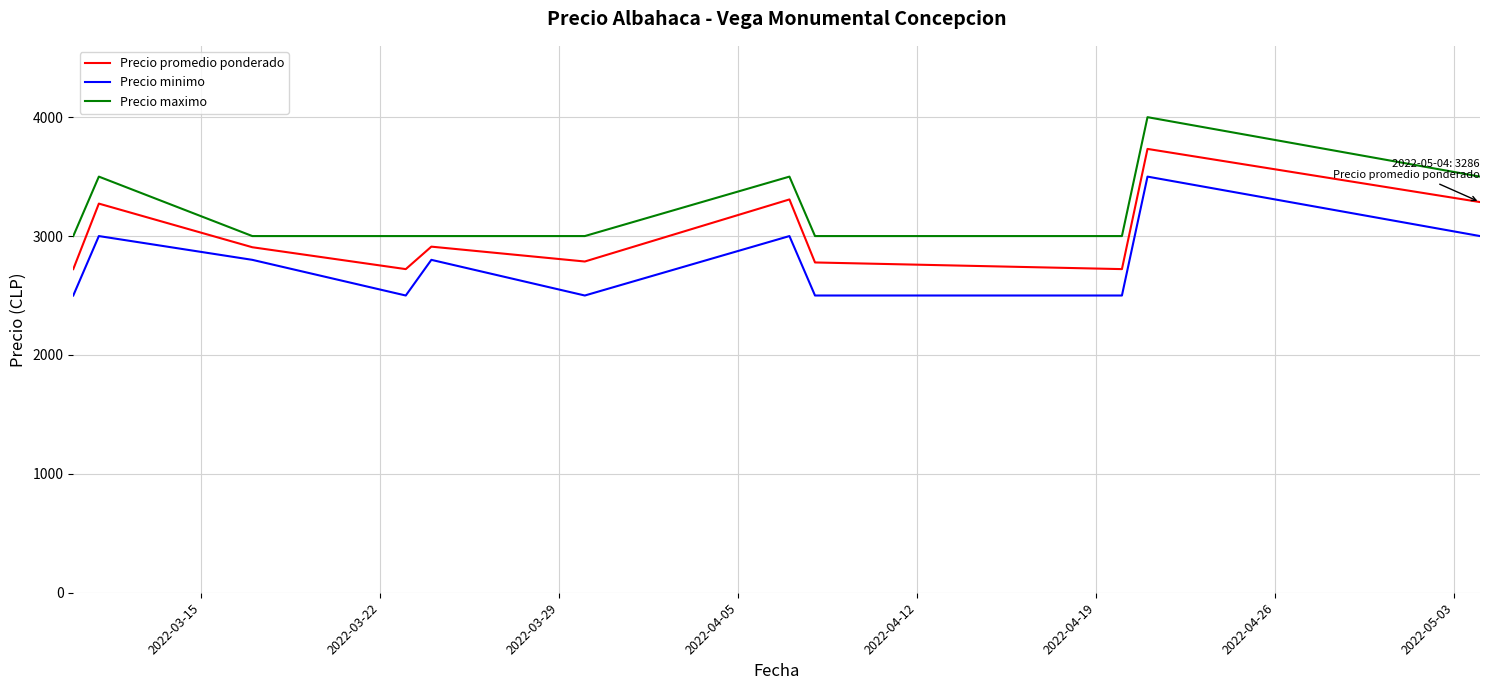

List the series in order of their peak value, highest first.

Precio maximo, Precio promedio ponderado, Precio minimo